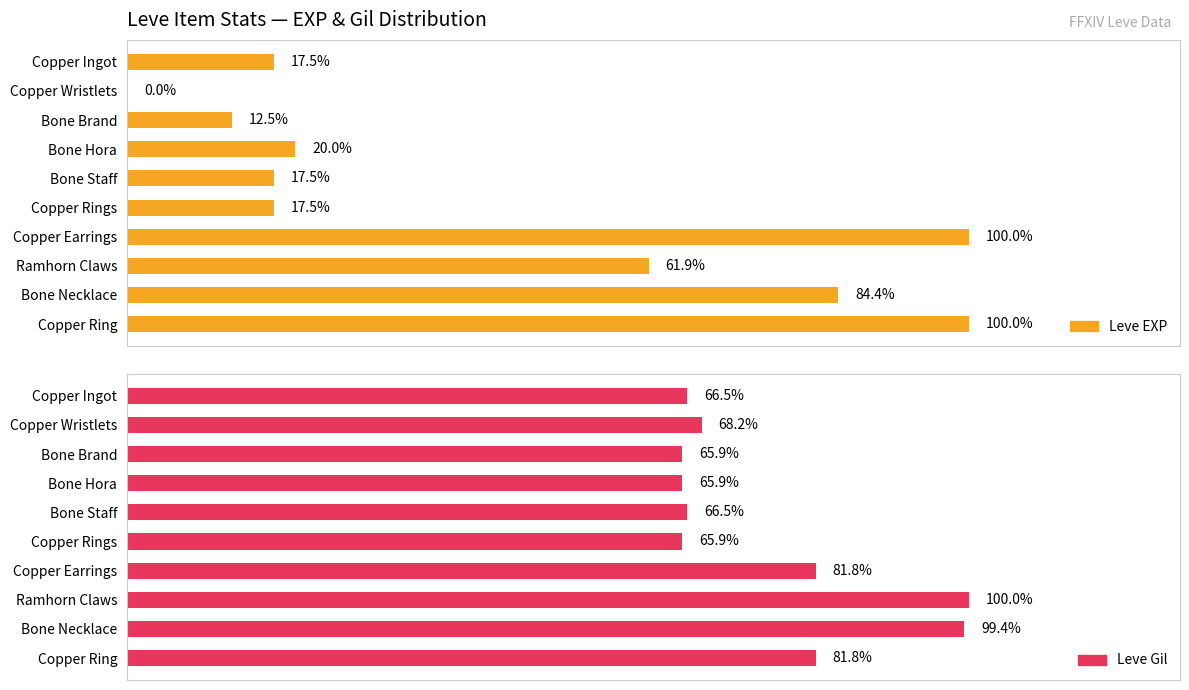

List the series in order of their peak value, highest first.

Leve EXP, Leve Gil